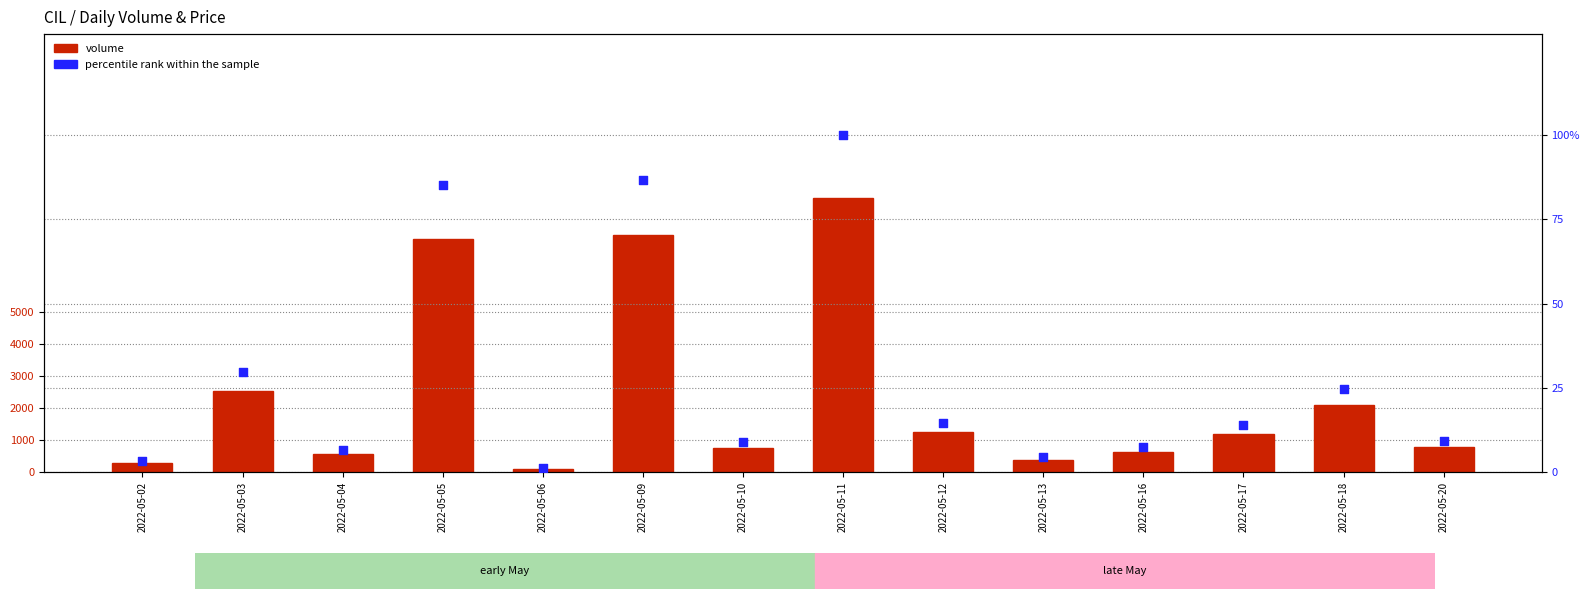

Is the value of volume at 2022-05-13 greater than the value of percentile rank within the sample at 2022-05-09?

Yes